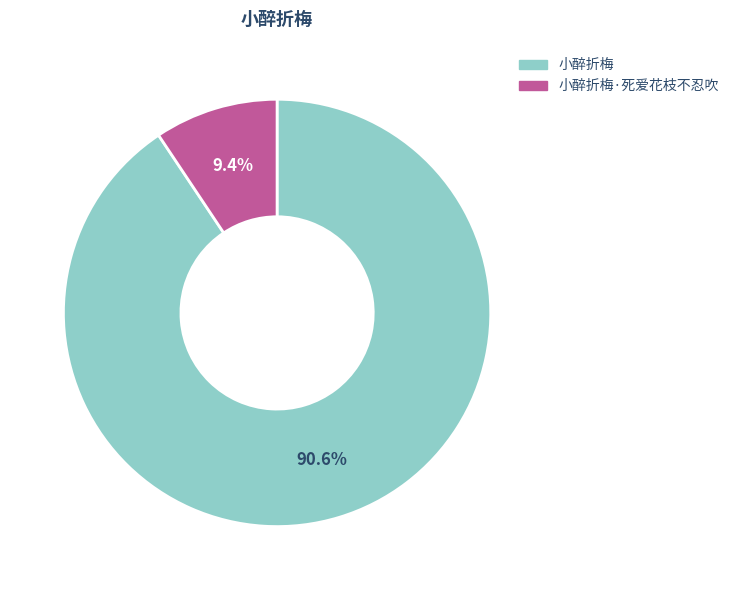

Which slice represents more than half of the pie?

小醉折梅